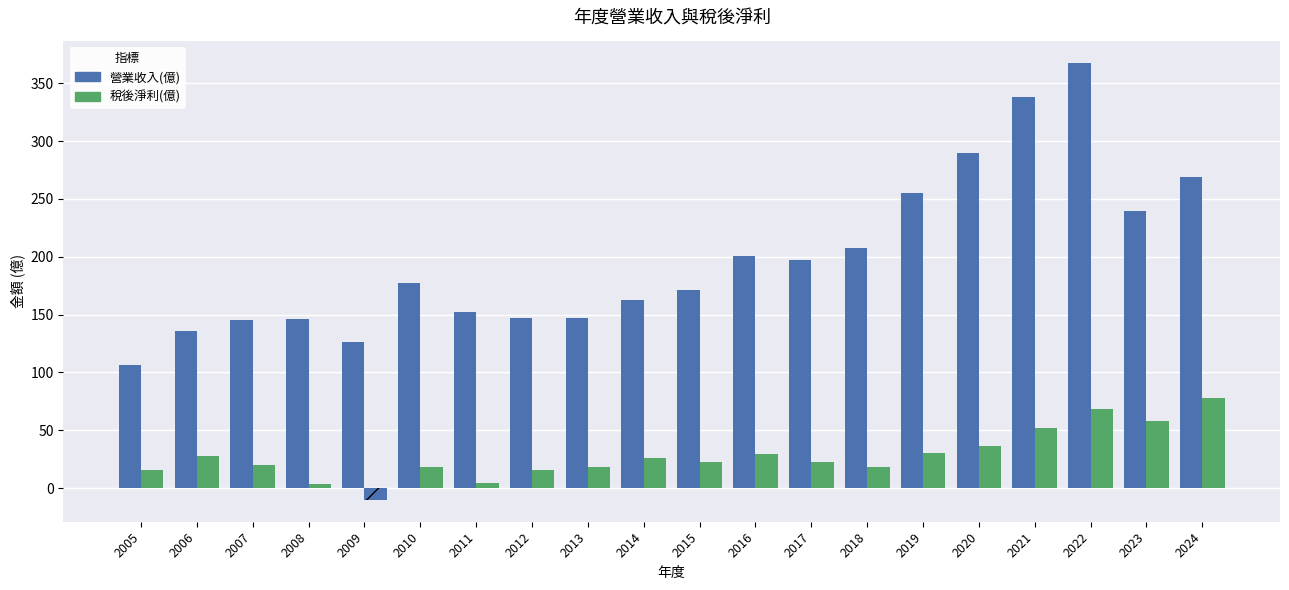

Rank the categories by value from highest to lowest.

2022, 2021, 2020, 2024, 2019, 2023, 2018, 2016, 2017, 2010, 2015, 2014, 2011, 2012, 2013, 2008, 2007, 2006, 2009, 2005